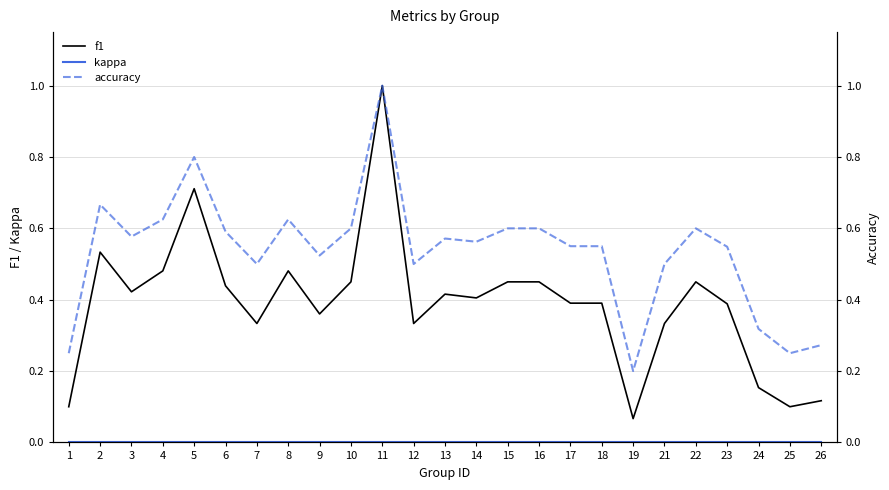

Count the number of data series in this chart.

3